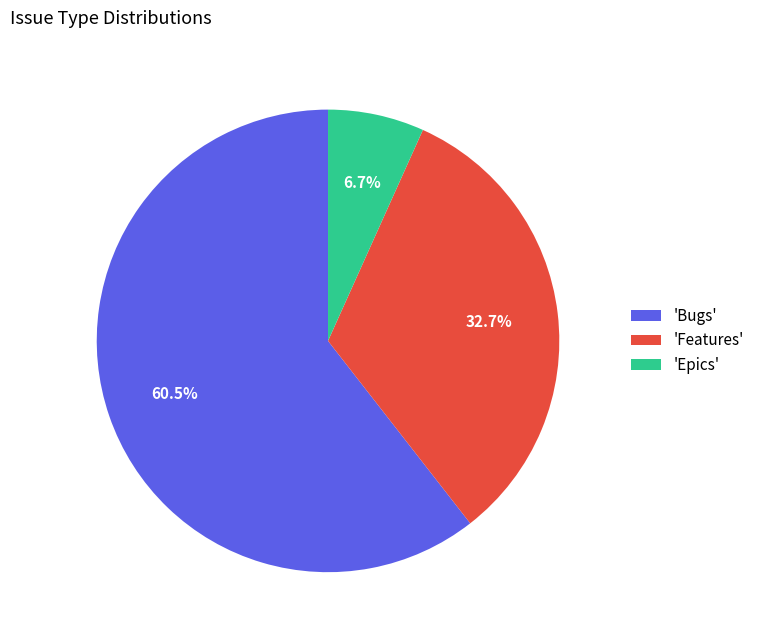

Rank the categories by value from lowest to highest.

'Epics', 'Features', 'Bugs'